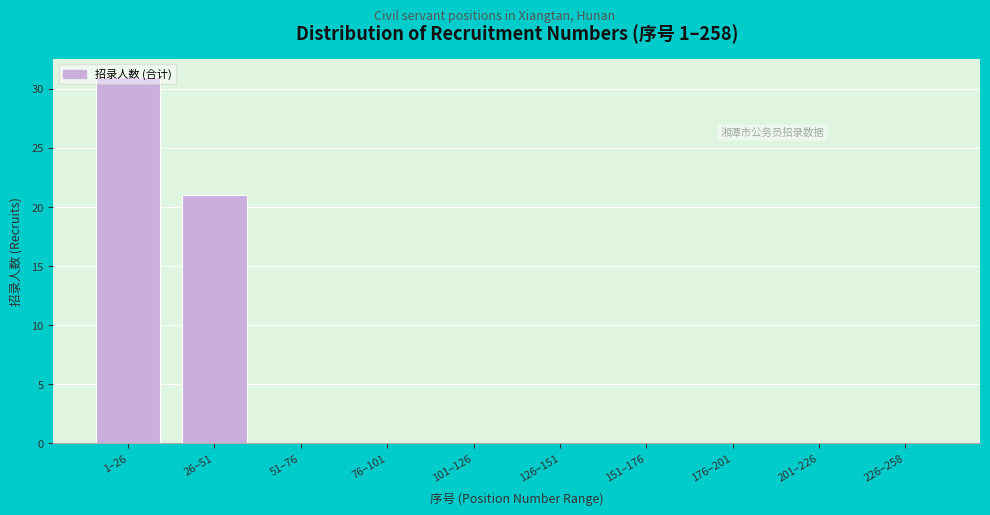

What is the sum of the values at 201–226 and 26–51?

21